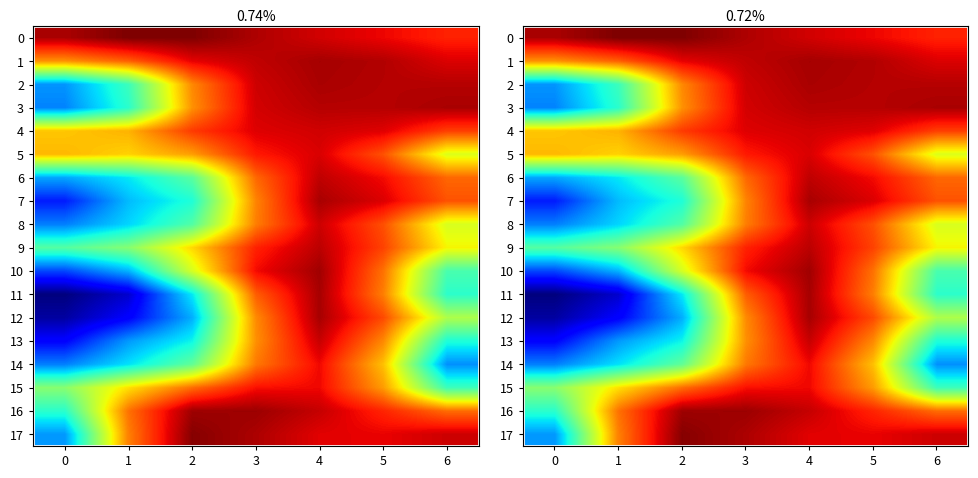

Rank the categories by row_11 value from highest to lowest.

4, 3, 5, 6, 2, 1, 0